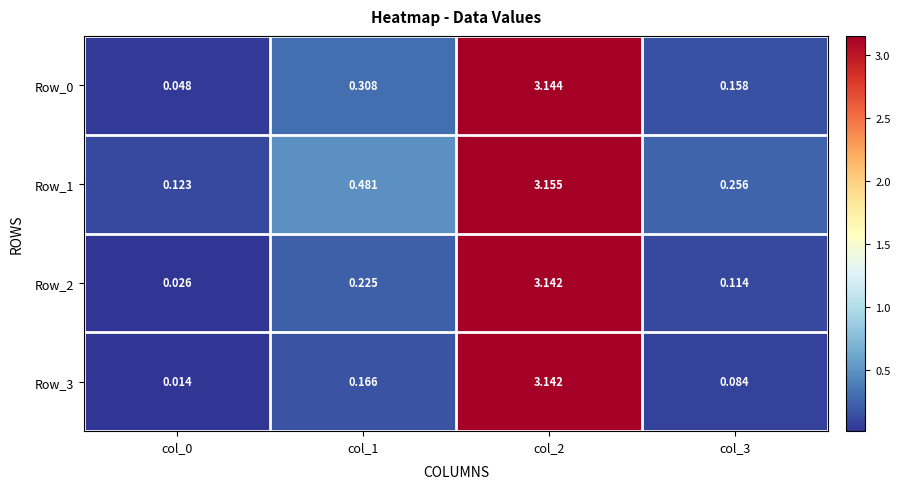

Is the value of Row_0 at col_2 greater than the value of Row_3 at col_3?

Yes